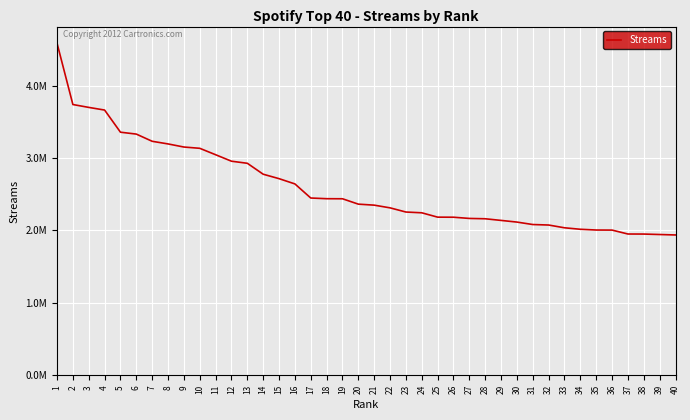

What is the value of the 8th point from the left?

3195279